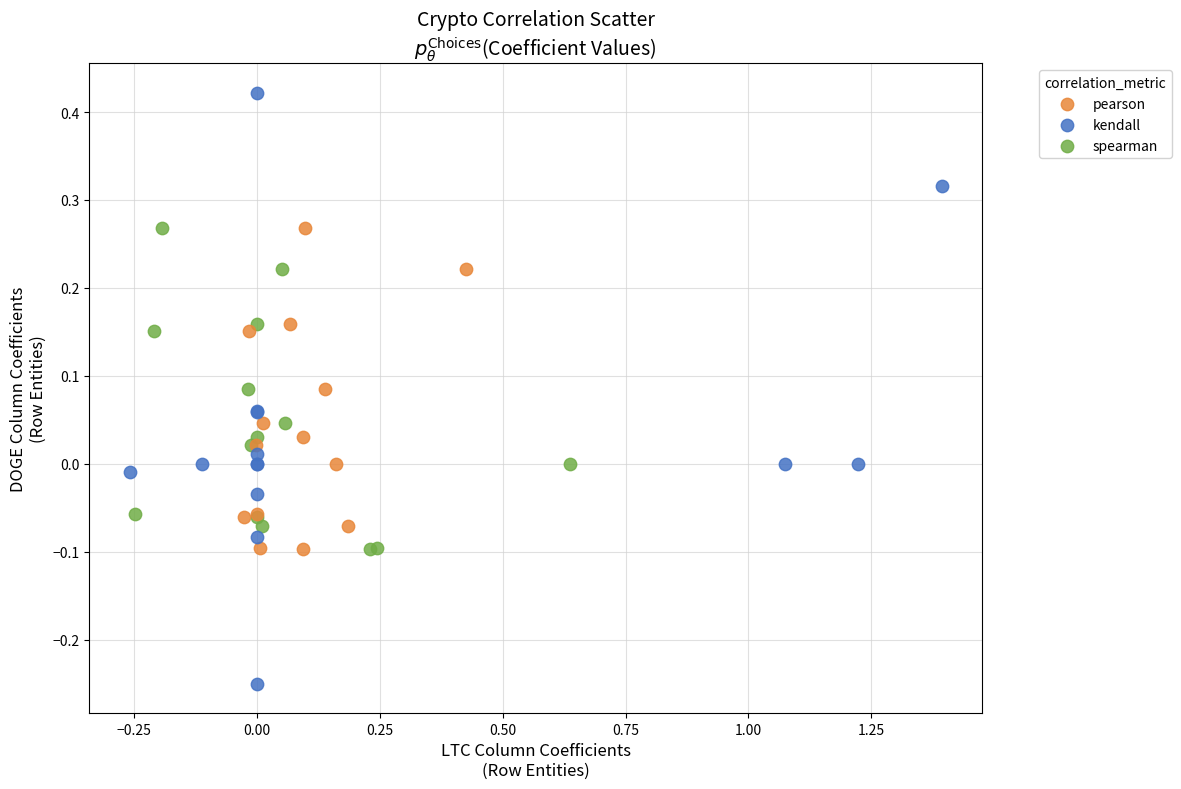

Which series contains the highest Y value?

kendall